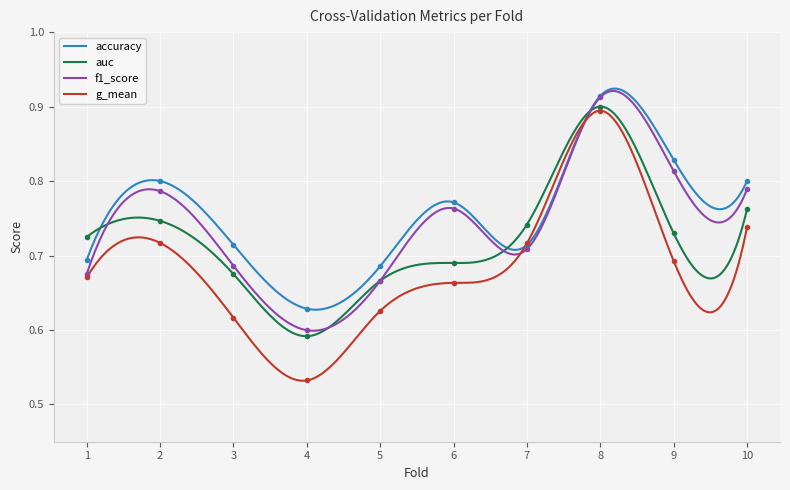

True or false: auc has more than 1 points higher than both neighbors.

True